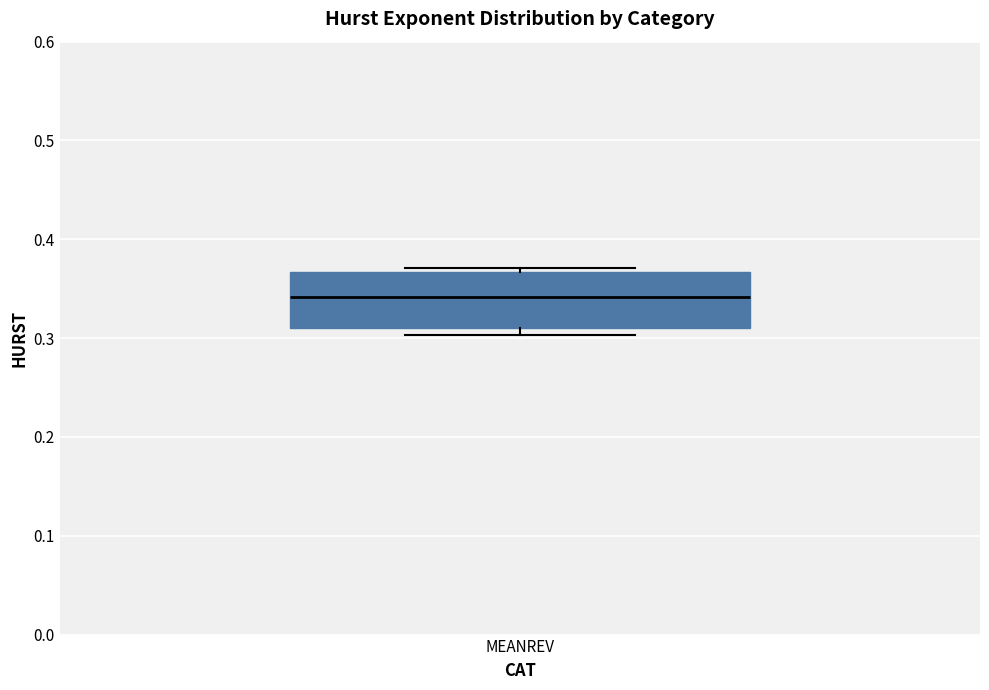

Transcribe this box plot: give where the median line is, the range the box spans, and where the two whiskers end, as read against the y-axis. The values are not printed on the chart, so give them approximately, as read against the axis.

median 0.34, box 0.31 to 0.37, whiskers 0.30 to 0.37 (just above the box's upper edge)